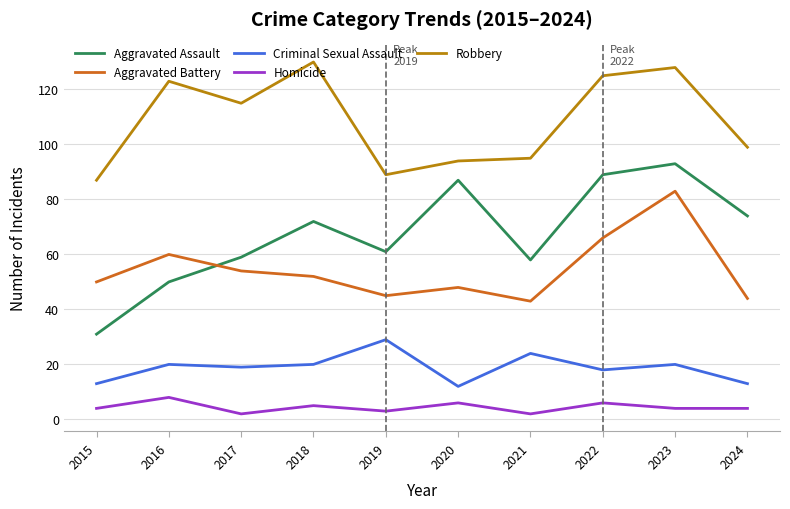

What is the difference between the maximum and minimum values in the Aggravated Battery series?

40